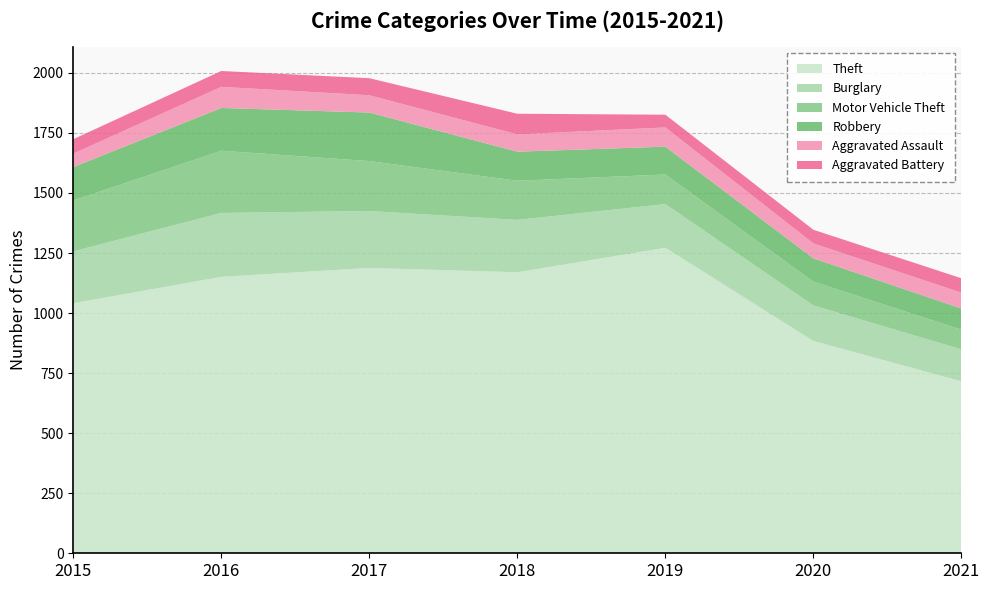

Reading right to left, transcribe all the data shown in this chart.

Theft: 716	884	1272	1170	1188	1151	1041
Burglary: 133	148	182	218	237	266	216
Motor Vehicle Theft: 82	99	123	163	208	259	212
Robbery: 88	97	116	121	202	178	139
Aggravated Assault: 66	62	80	72	72	88	56
Aggravated Battery: 60	57	53	86	71	66	60